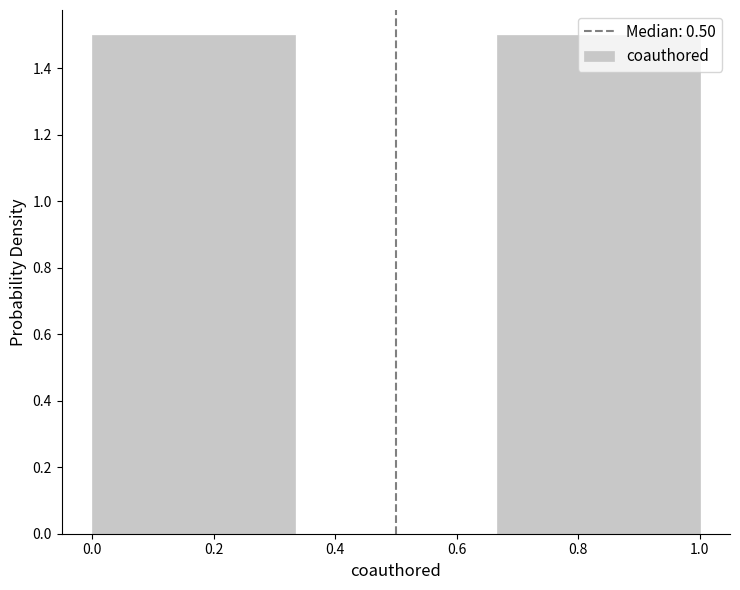

What is the height of the bar covering 0.00 to 0.34 on the x-axis? Neither the bar edges nor the heights are printed on the chart, so give them approximately, as read against the axes.

1.5